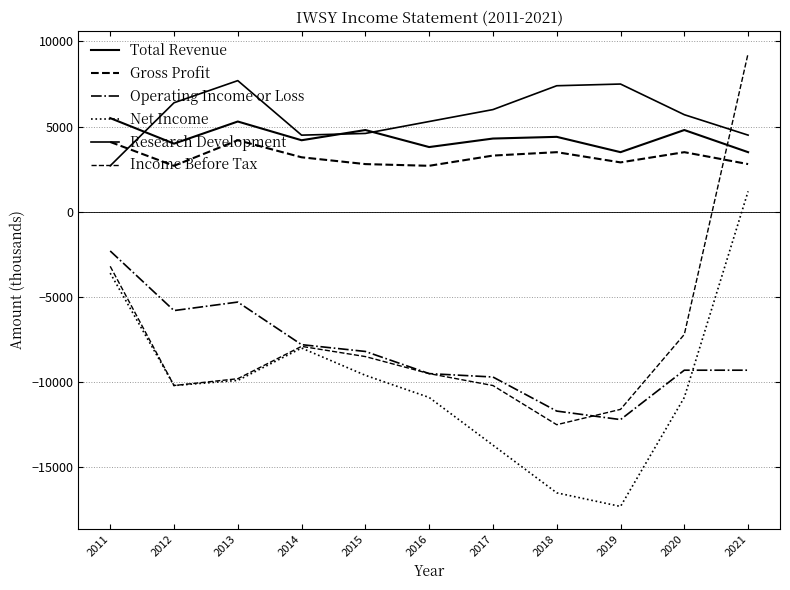

True or false: Research Development and Operating Income or Loss intersect in this chart.

False